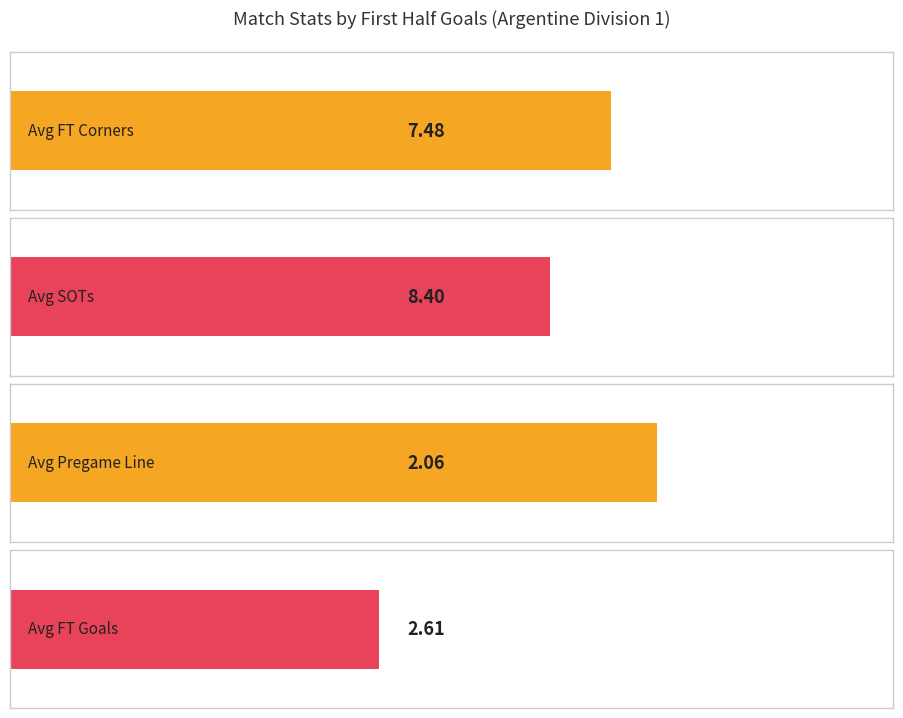

How many series are shown in this chart?

4